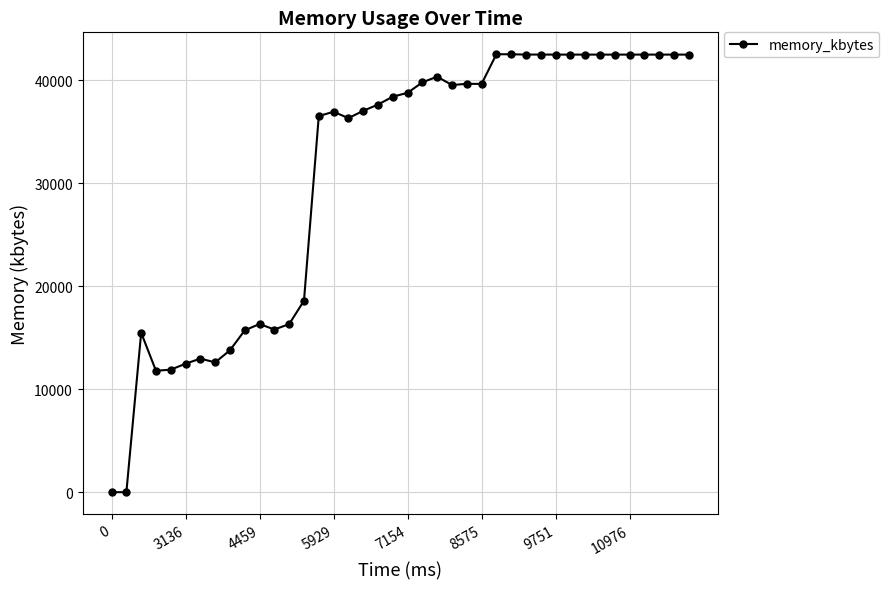

True or false: there are more than 2 points higher than both neighbors.

True